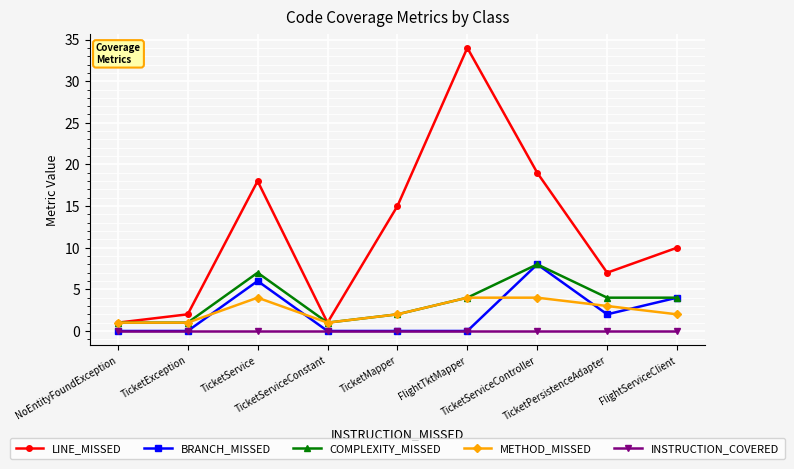

Is the value of BRANCH_MISSED at TicketPersistenceAdapter greater than the value of INSTRUCTION_COVERED at TicketService?

Yes